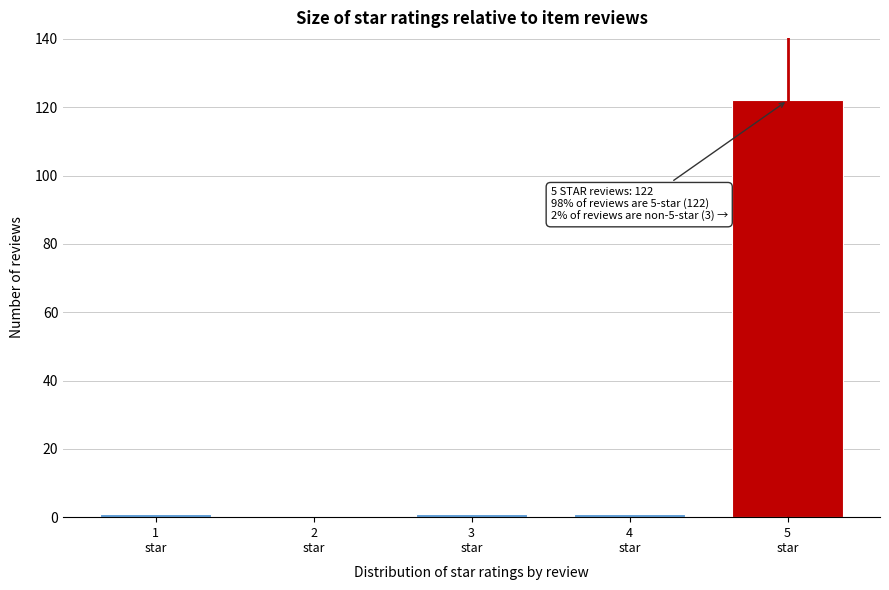

What is the greatest value displayed?

122